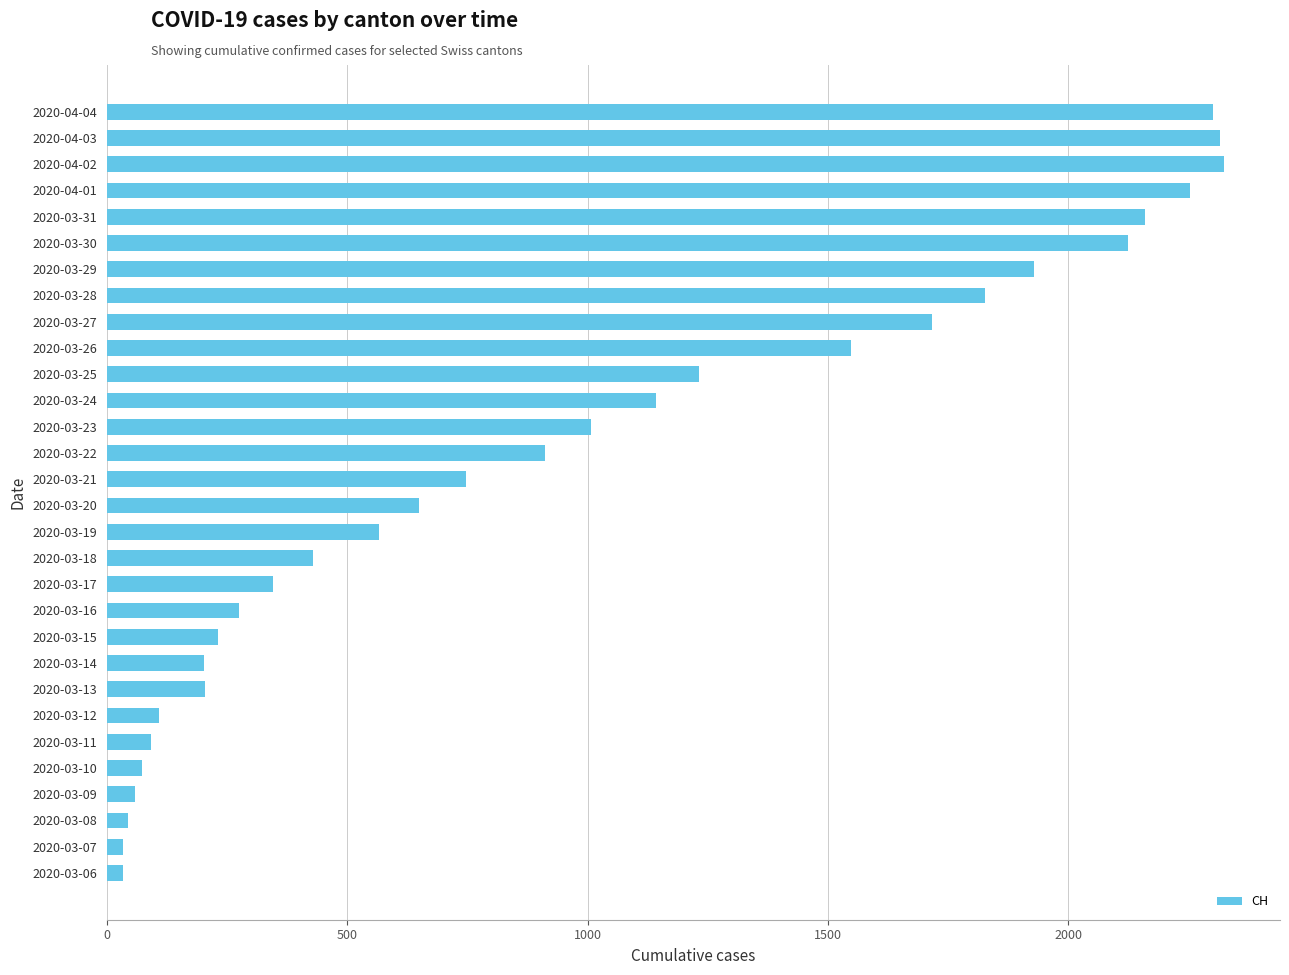

What is the difference between the values at 2020-03-28 and 2020-03-25?

594